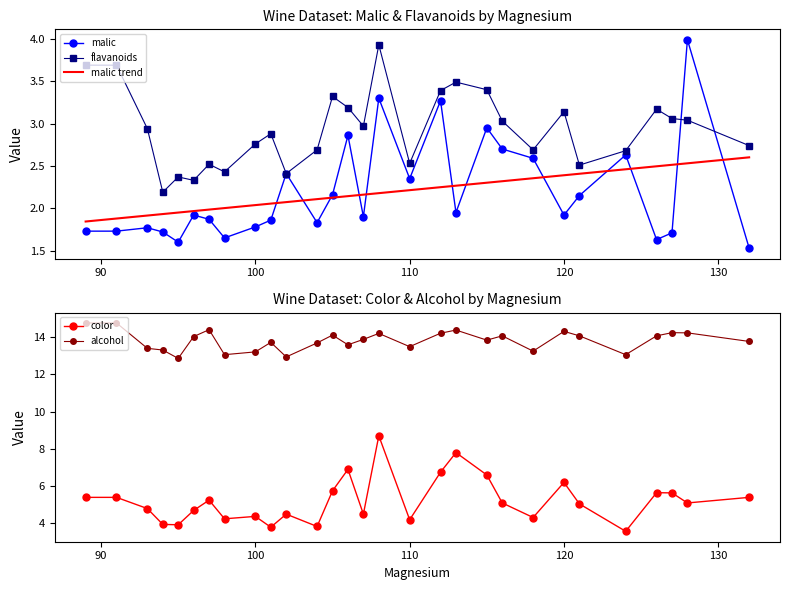

What is the minimum value shown in the chart?

1.5